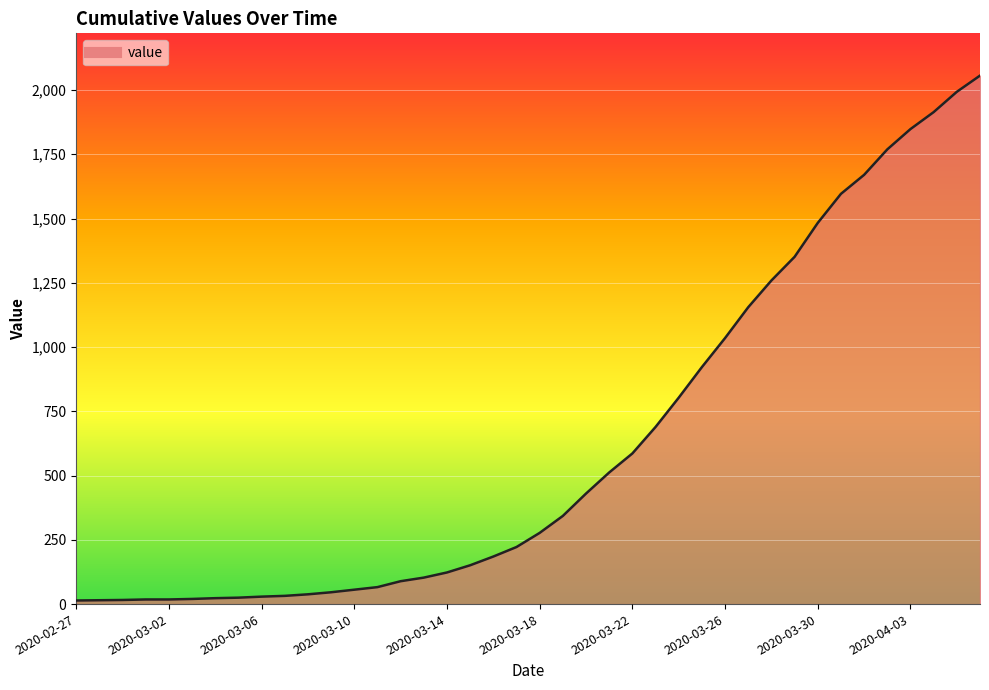

What is the difference between the maximum and minimum values?

2042